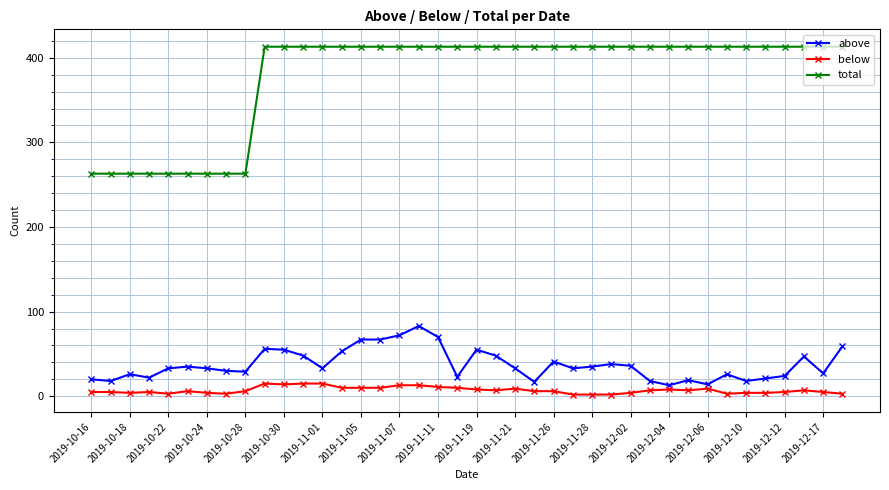

True or false: total and below intersect in this chart.

False